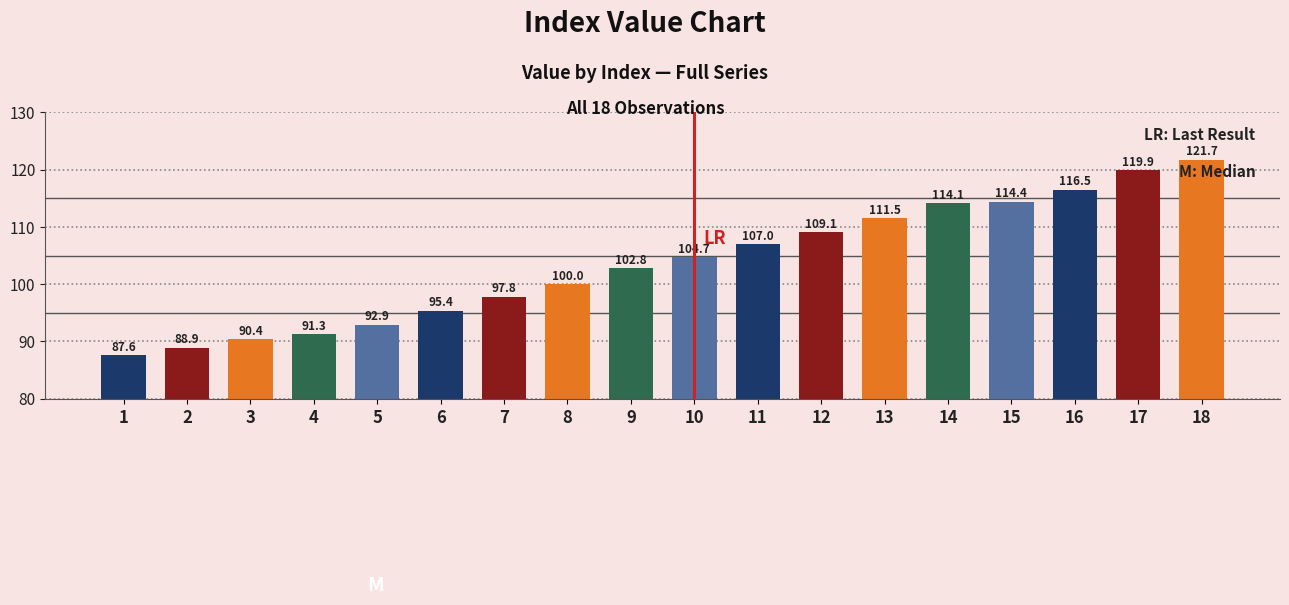

What is the difference between the maximum and minimum values?

34.1